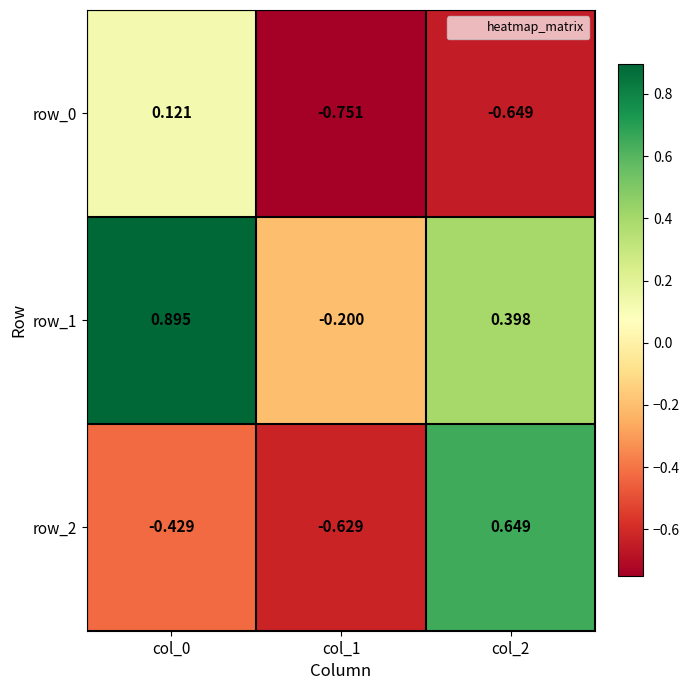

How many values in row_0 are below zero?

2